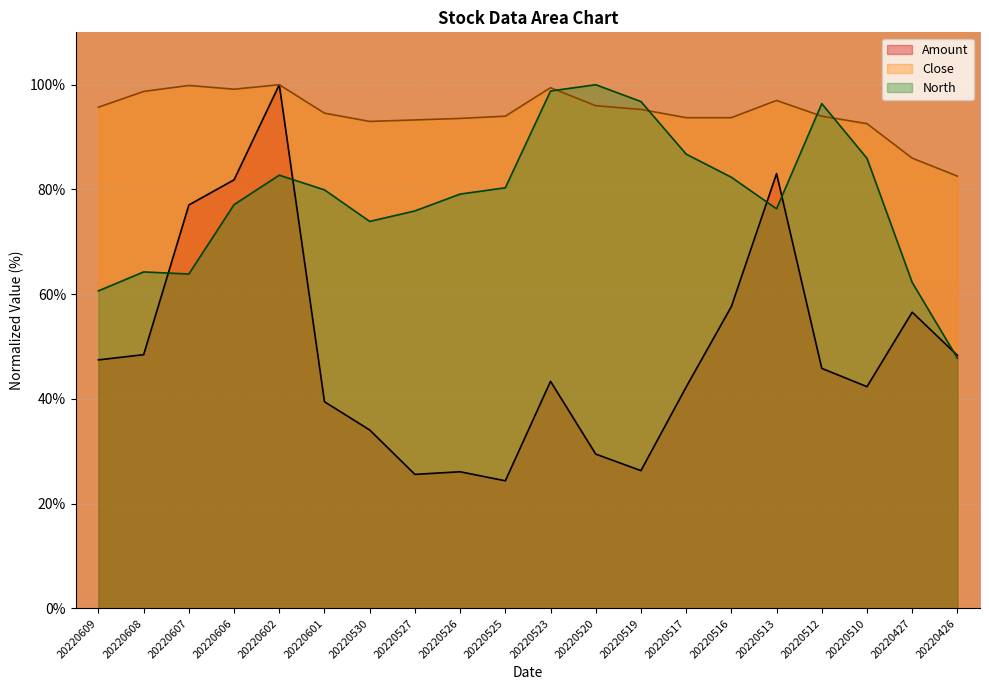

At which label does Close first exceed 94?

20220609